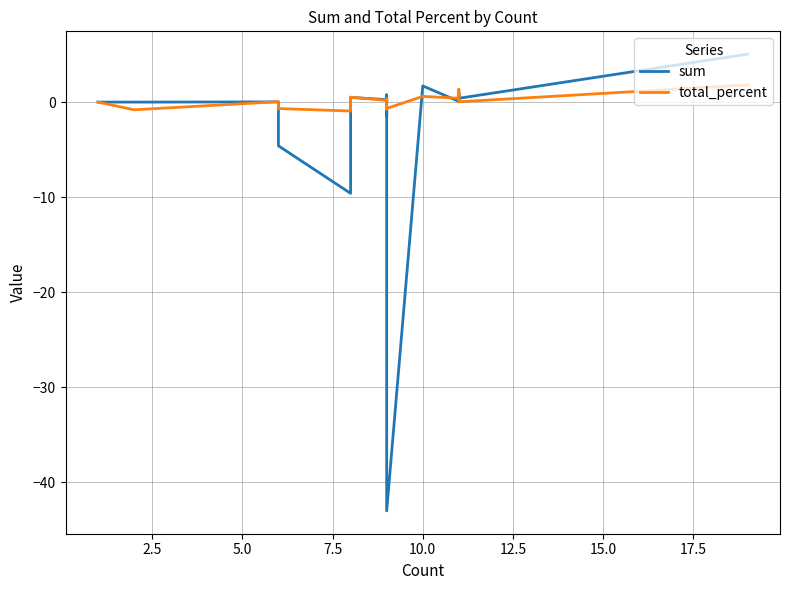

How many interior local peaks does the total_percent series have?

6